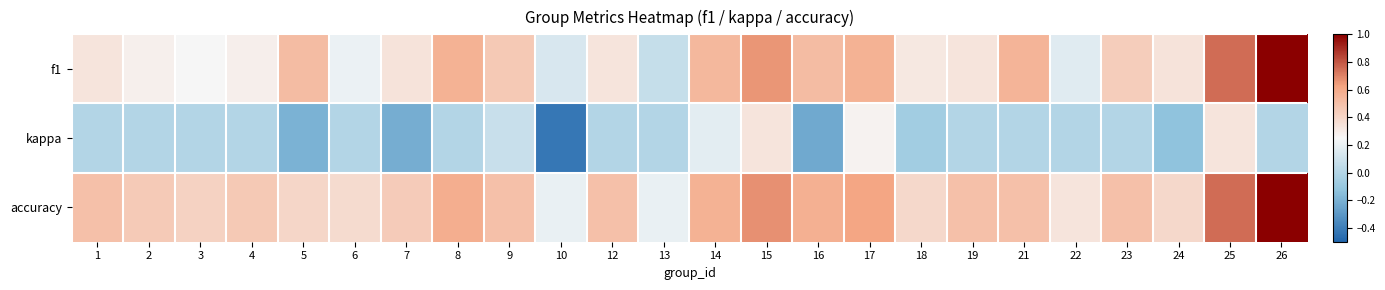

Count the number of data series in this chart.

3